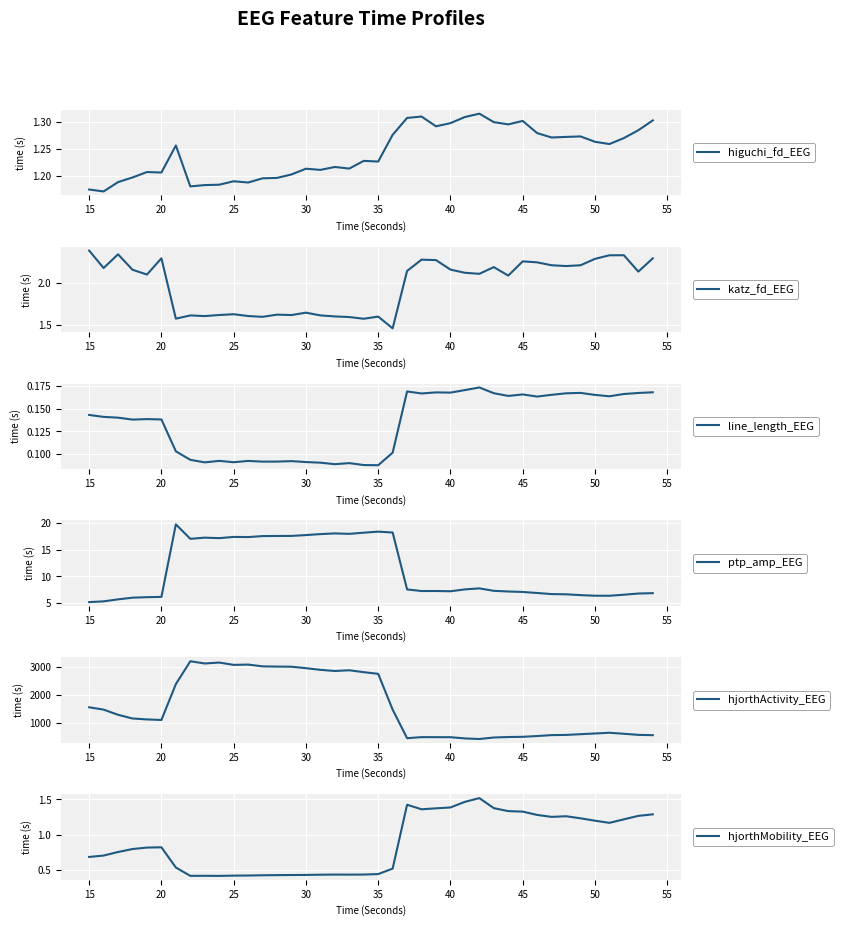

Rank the series by their maximum value, from highest to lowest.

hjorthActivity_EEG, ptp_amp_EEG, katz_fd_EEG, hjorthMobility_EEG, higuchi_fd_EEG, line_length_EEG